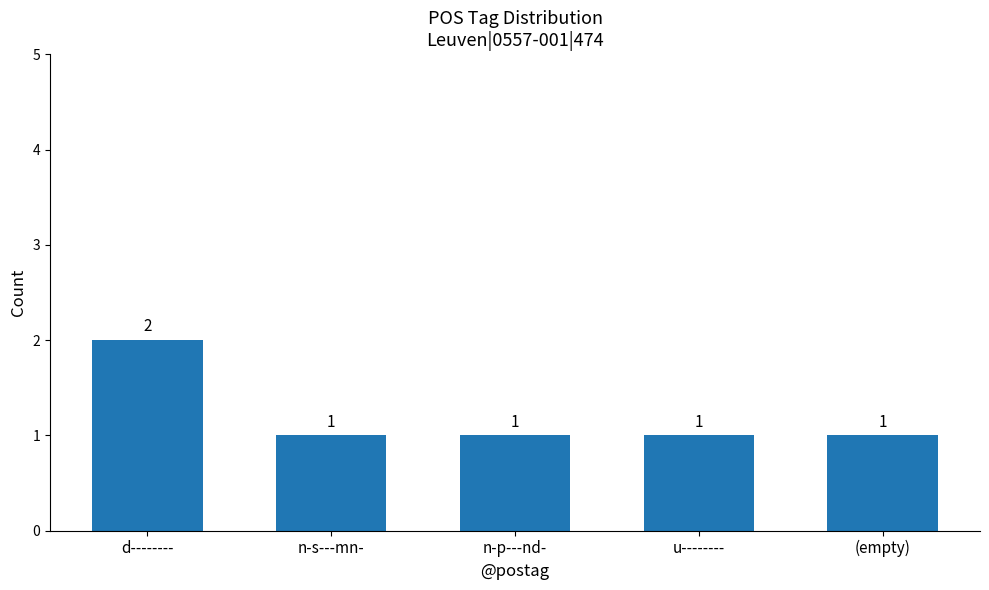

Reading left to right, extract all data points from this chart.

2	1	1	1	1